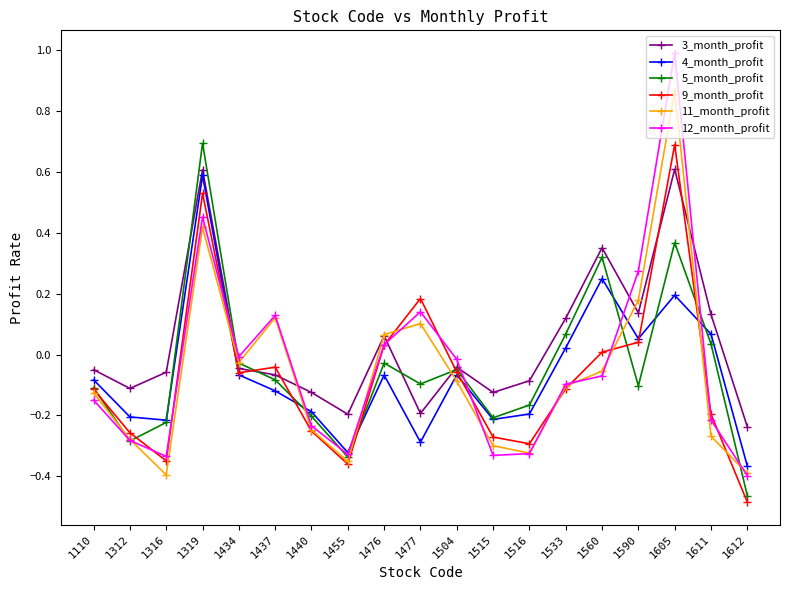

Which series has the largest total across all categories?

3_month_profit